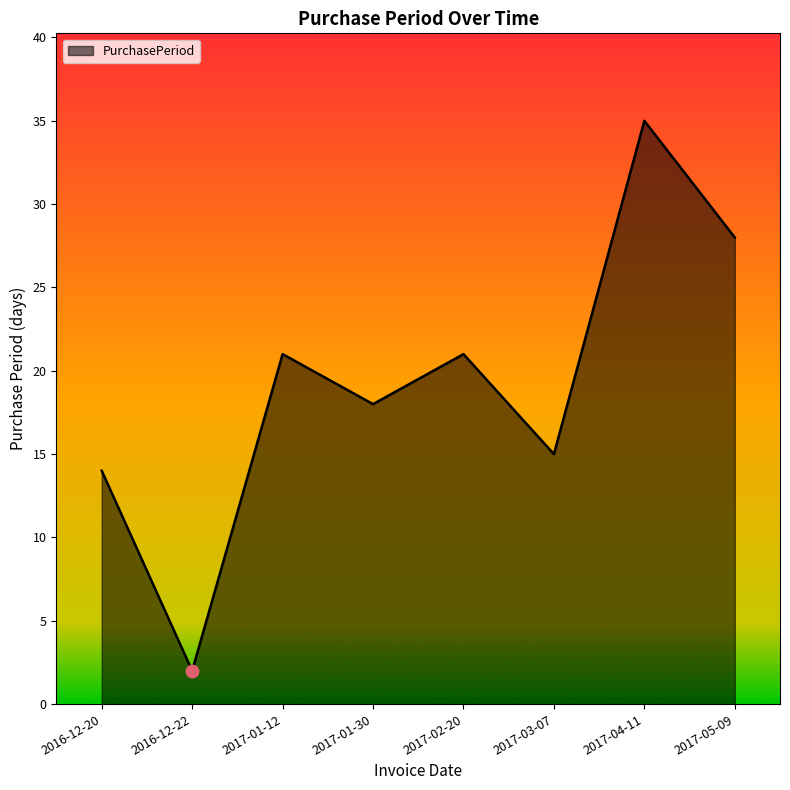

Which has a higher value, 2017-02-20 or 2016-12-22?

2017-02-20